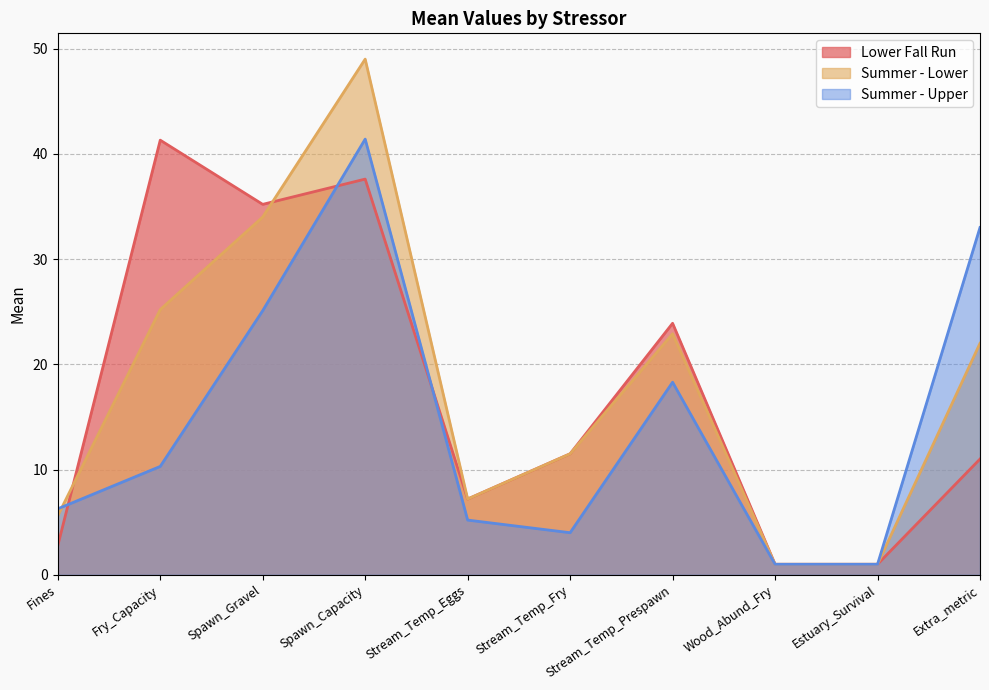

Rank the series at Stream_Temp_Fry from lowest to highest value.

Summer - Upper, Lower Fall Run, Summer - Lower